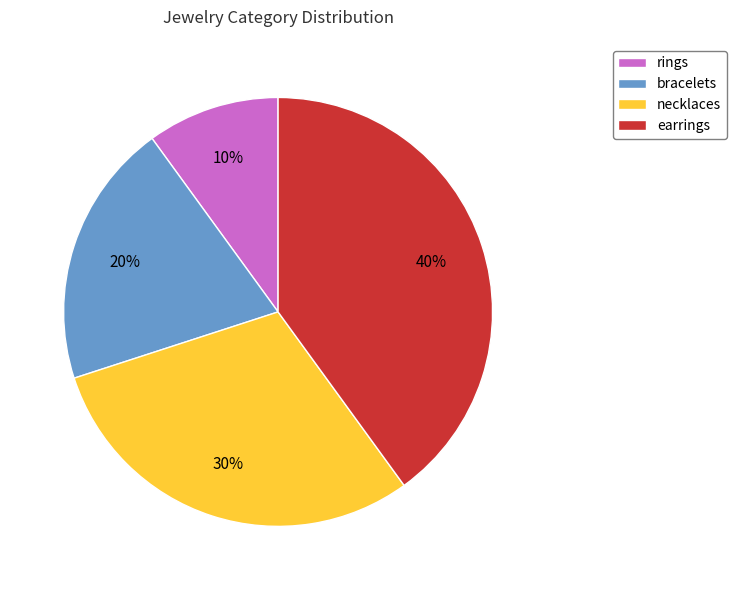

Is there a majority slice in this chart?

No